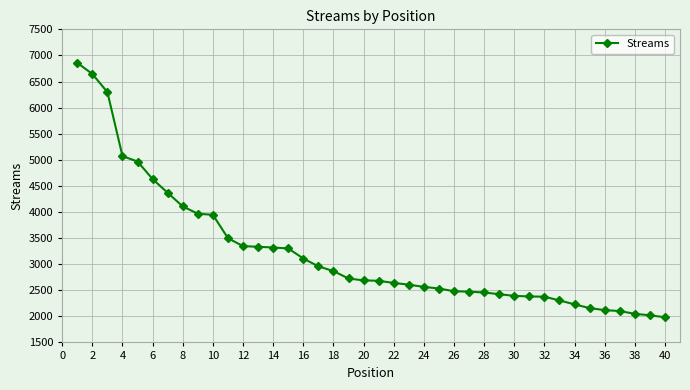

What is the greatest value displayed?

6858